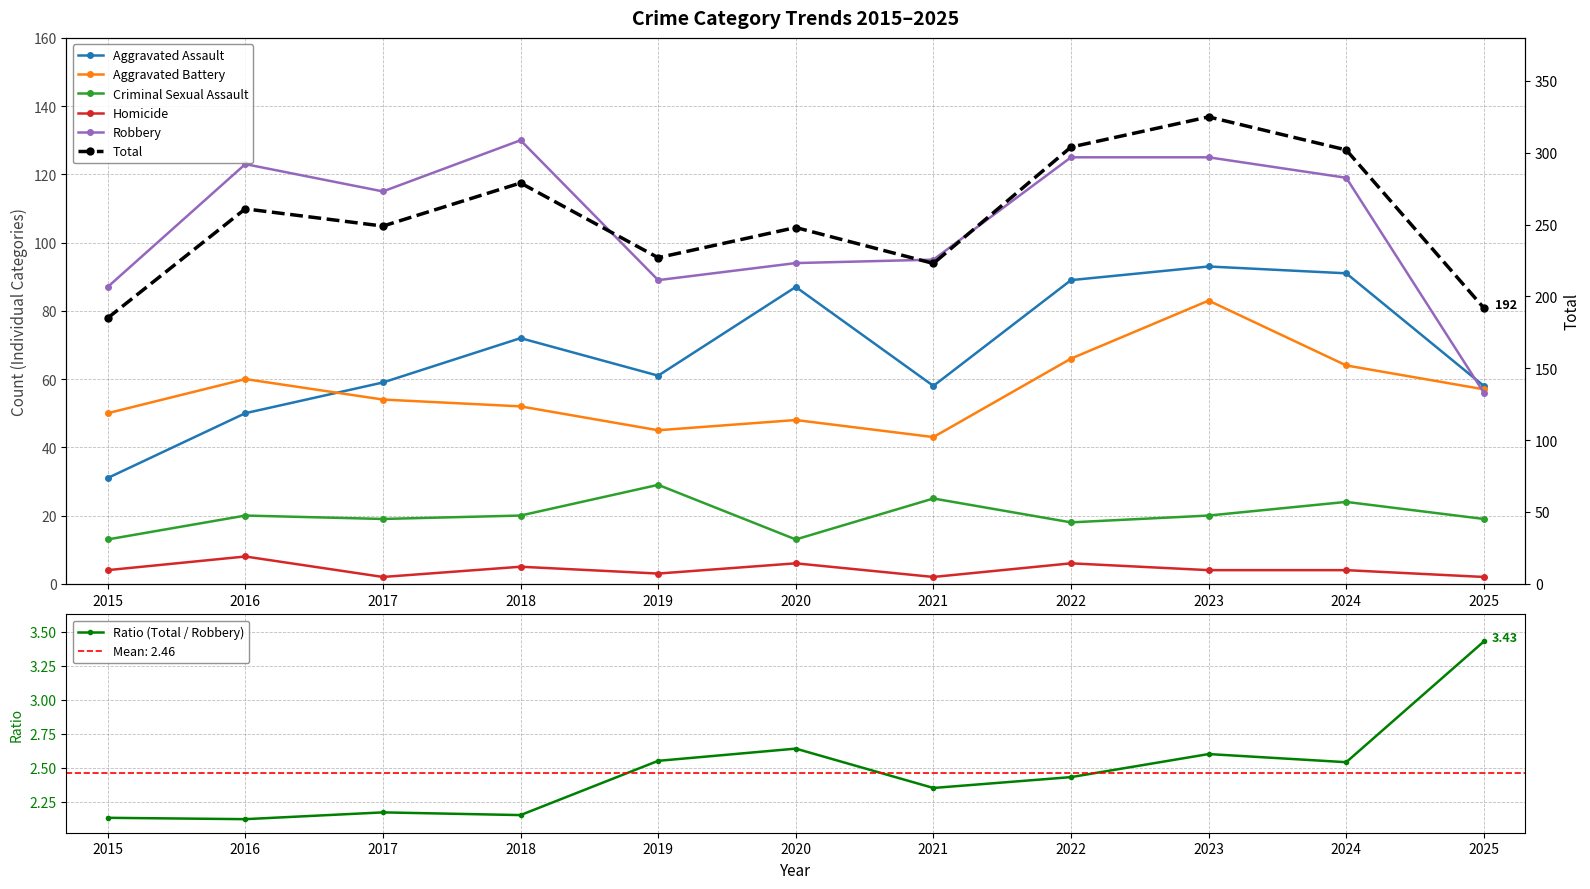

How many data points in Homicide are less than 4?

4